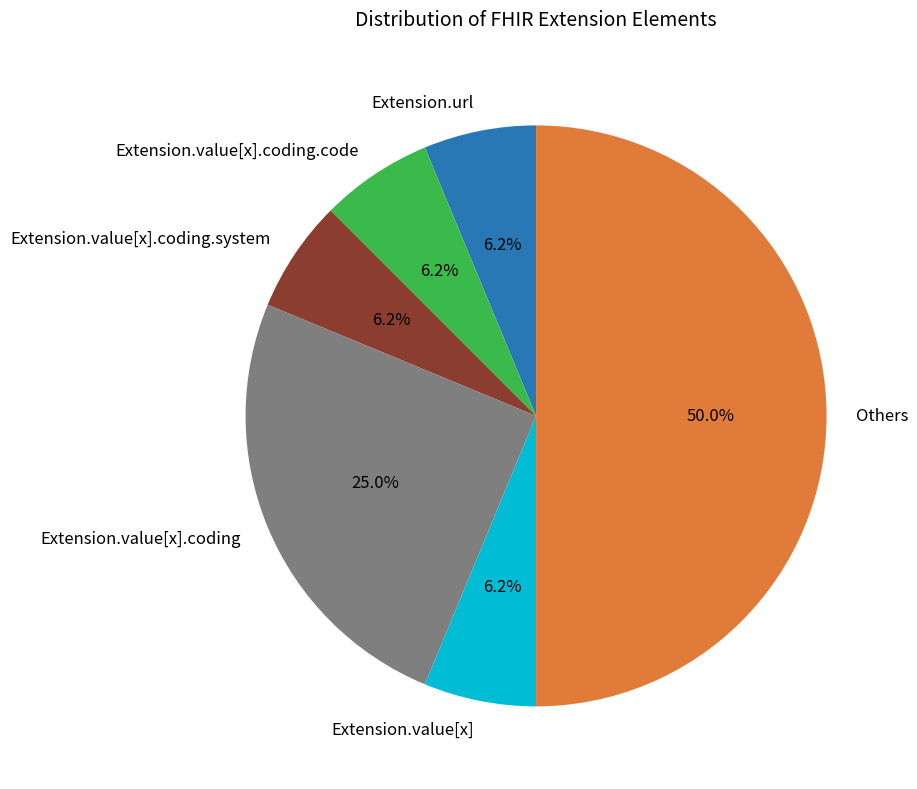

Combined, do Others and Extension.value[x].coding.system account for over 50%?

Yes